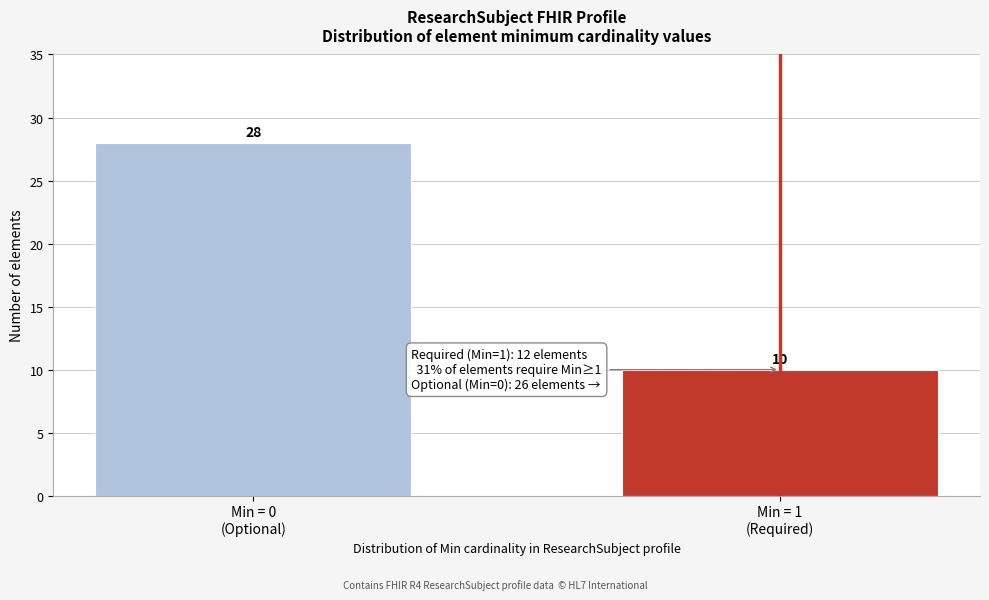

Reading left to right, list all the values displayed in this chart.

28	10